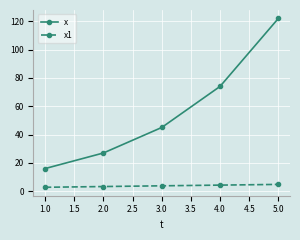

What is the label of the 1st point from the right?

5.0